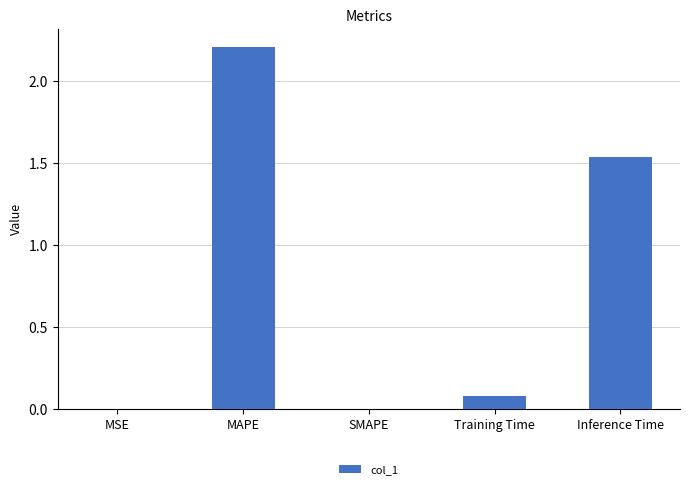

At which category does the chart reach its peak across all series?

MAPE